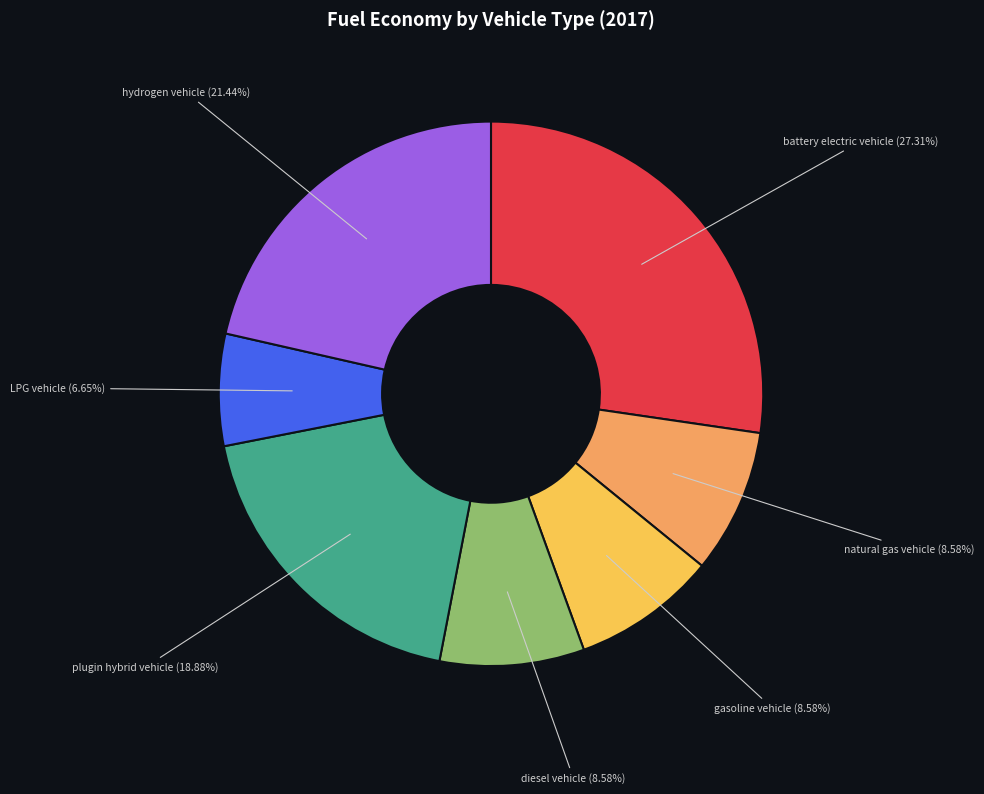

What is the largest slice in the pie chart?

battery electric vehicle